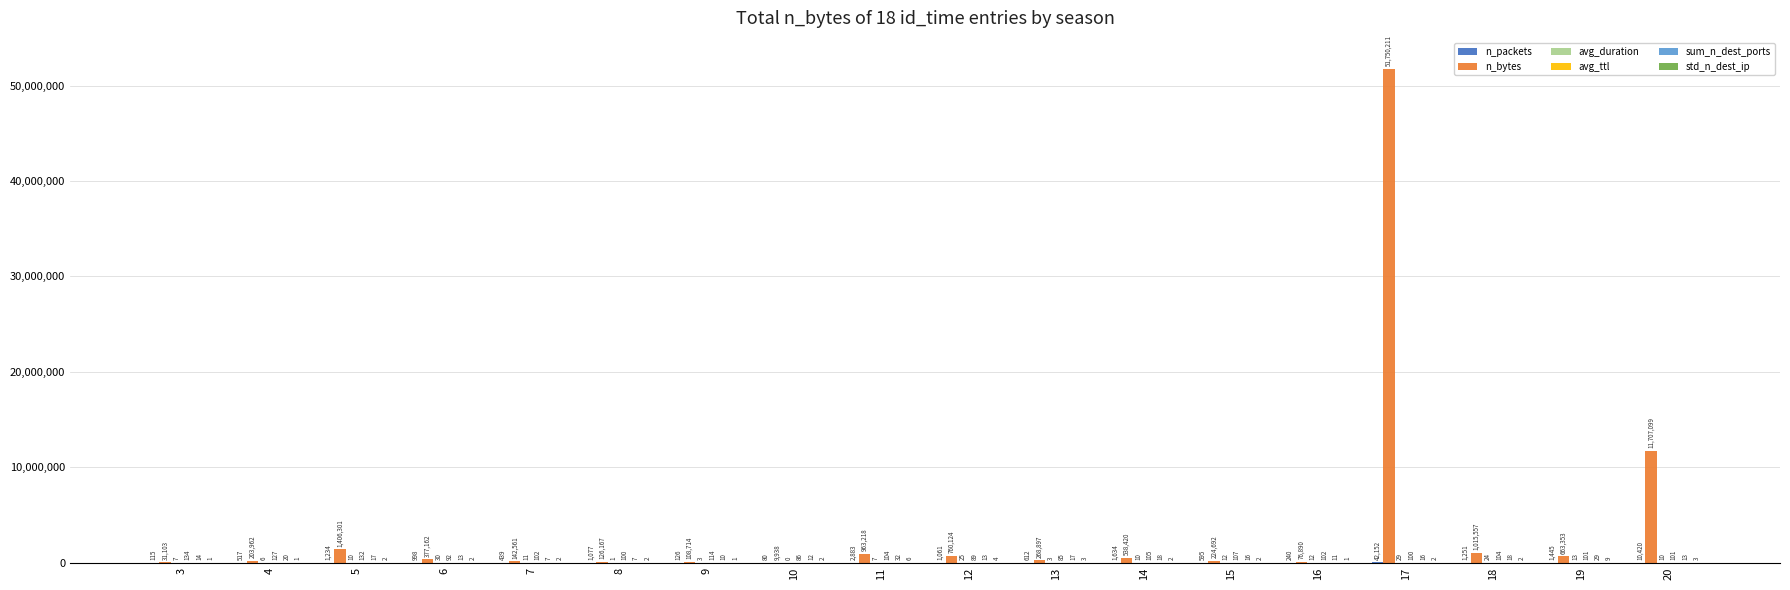

What is the sum of the n_bytes values at 4 and 5?

1610263.0